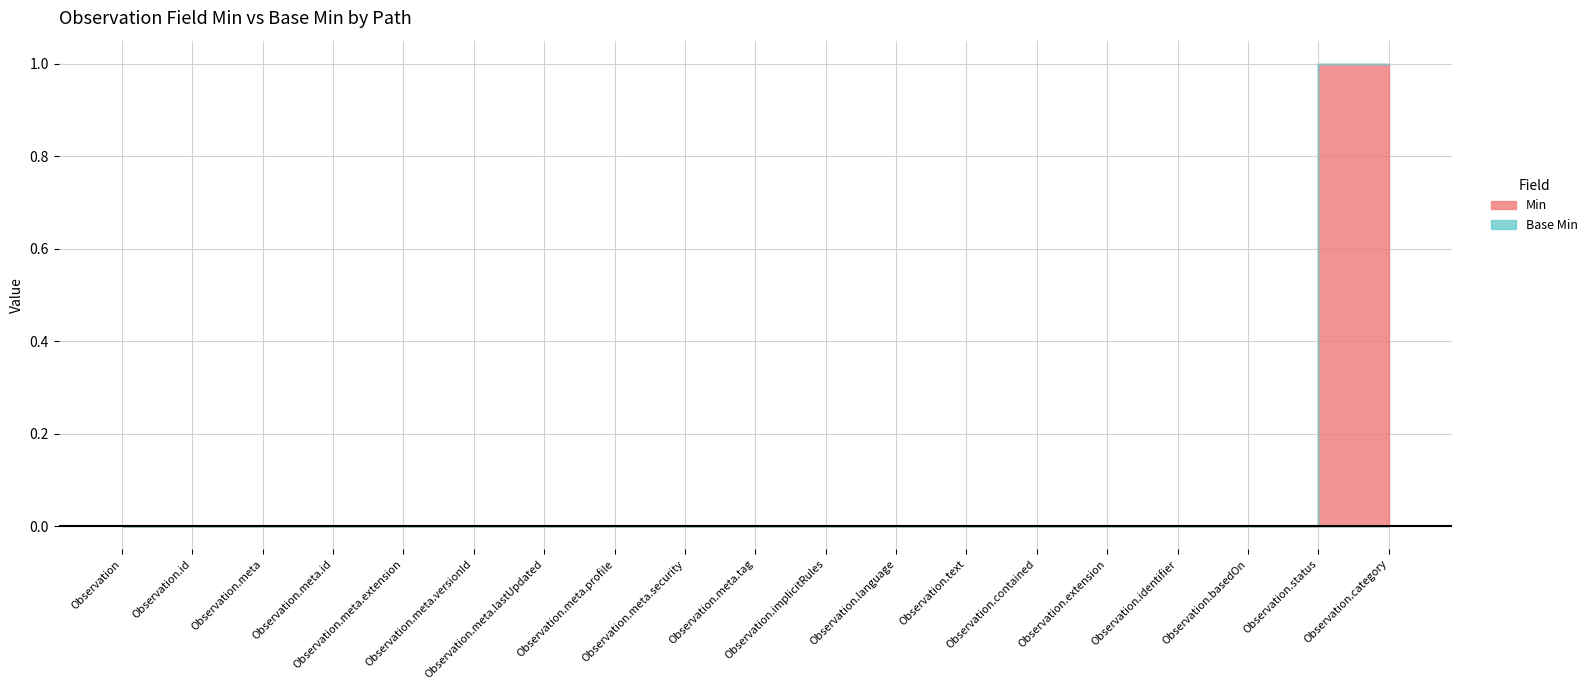

What is the label of the 19th point from the left?

Observation.category